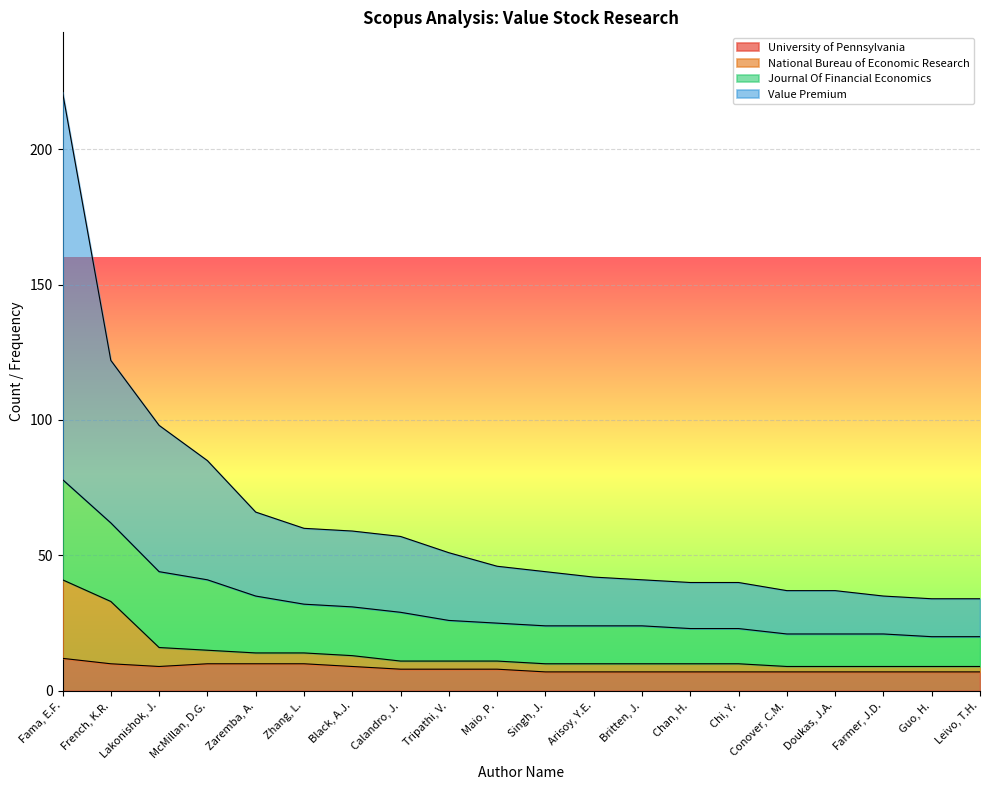

The value of Value Premium at Conover, C.M. is 55. True or false?

False